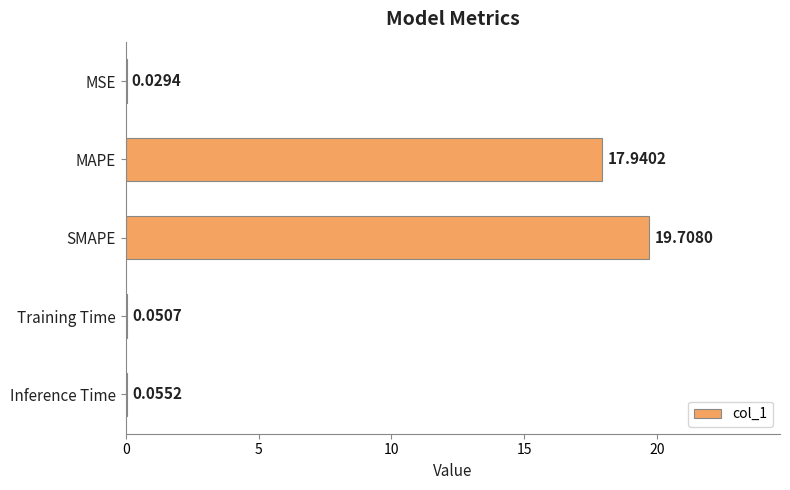

Does the chart contain stacked bars?

No